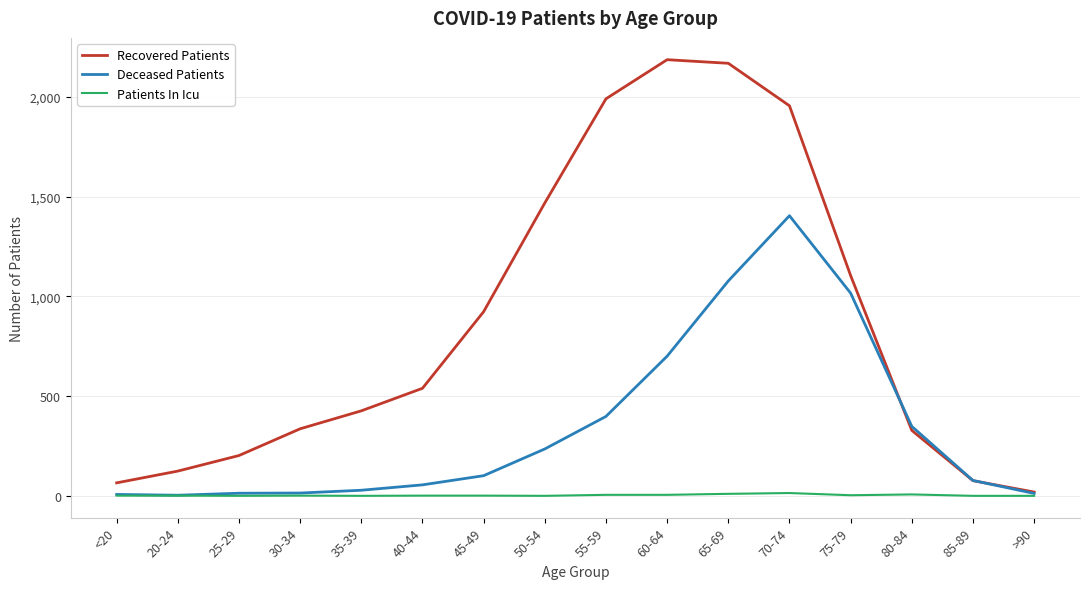

The Patients In Icu series shows 10 at 65-69. True or false?

True